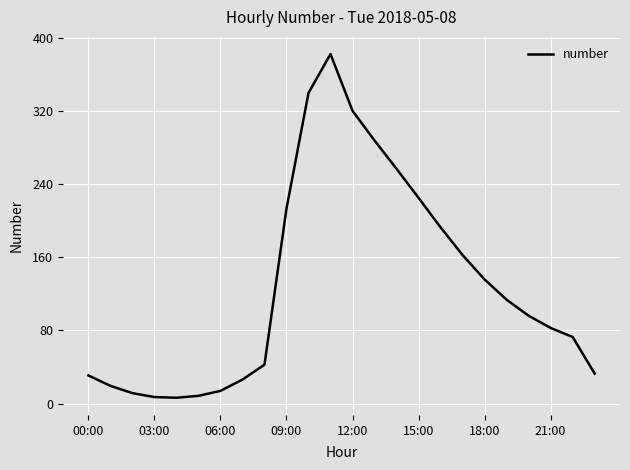

Does the chart have visible grid lines?

Yes